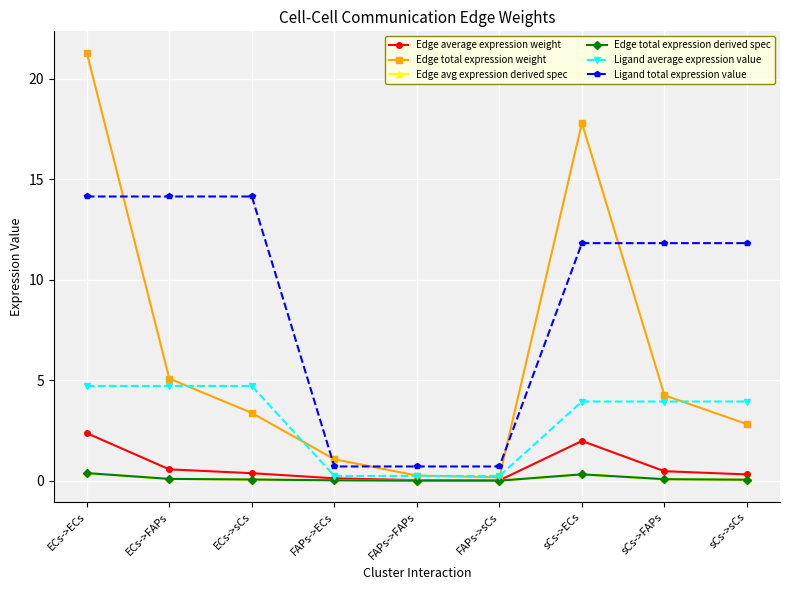

Does the chart have visible grid lines?

Yes